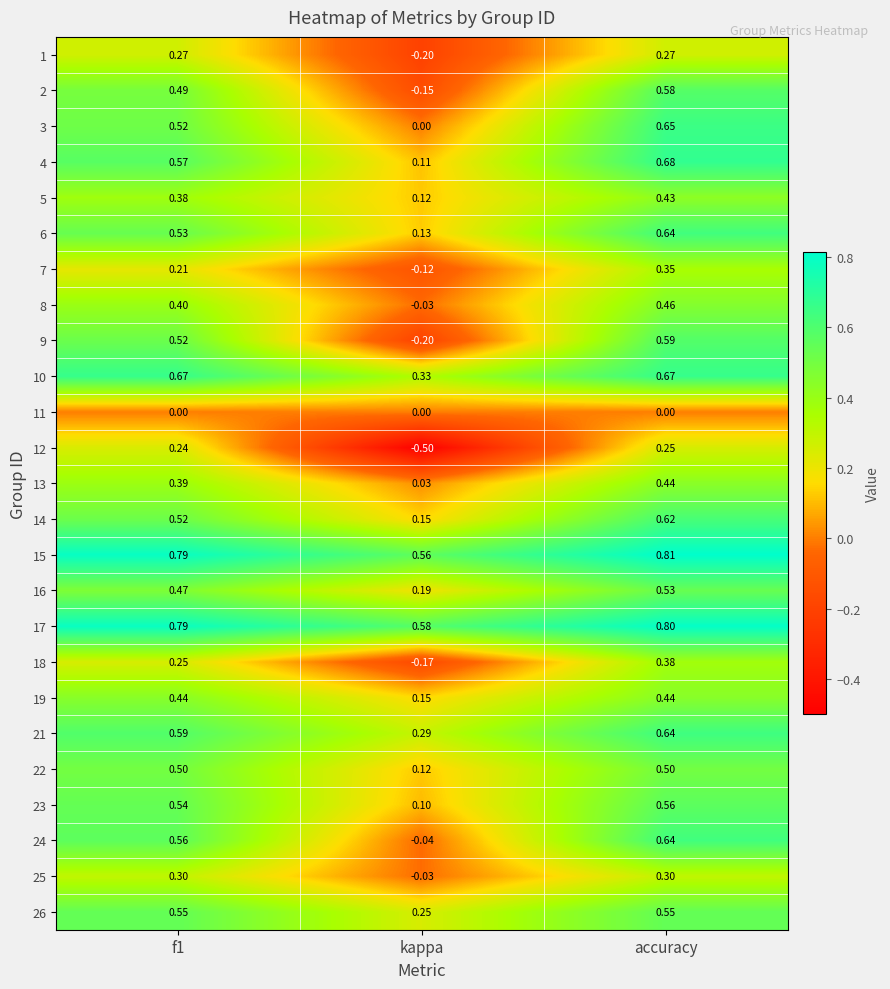

At which label is 23 closest to 0?

kappa